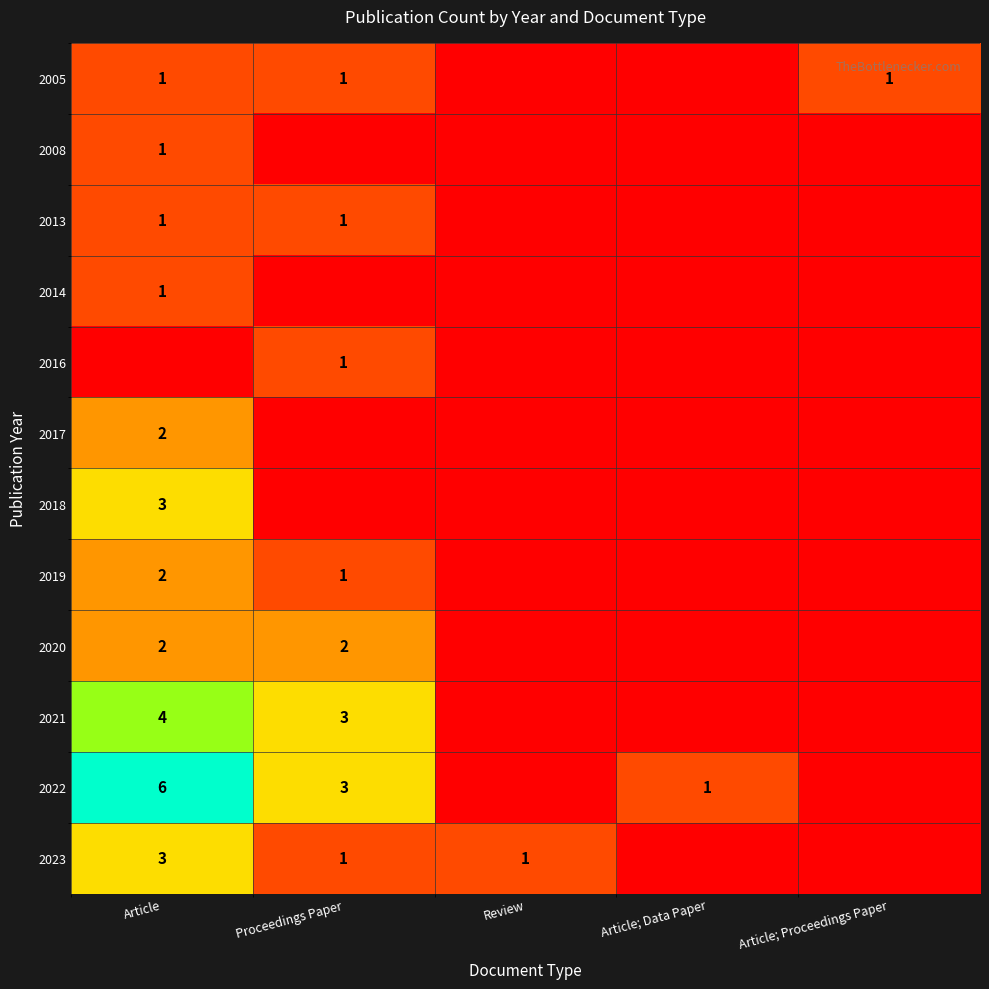

Is the value of 2018 at Article greater than the value of 2005 at Article; Proceedings Paper?

Yes